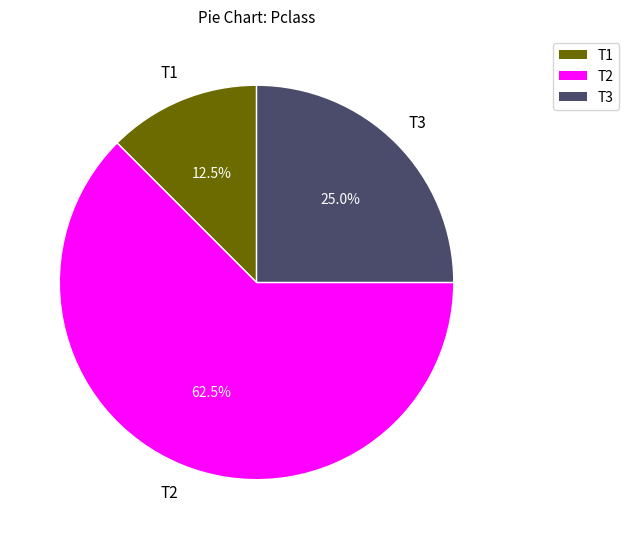

Does any single category account for the majority?

Yes